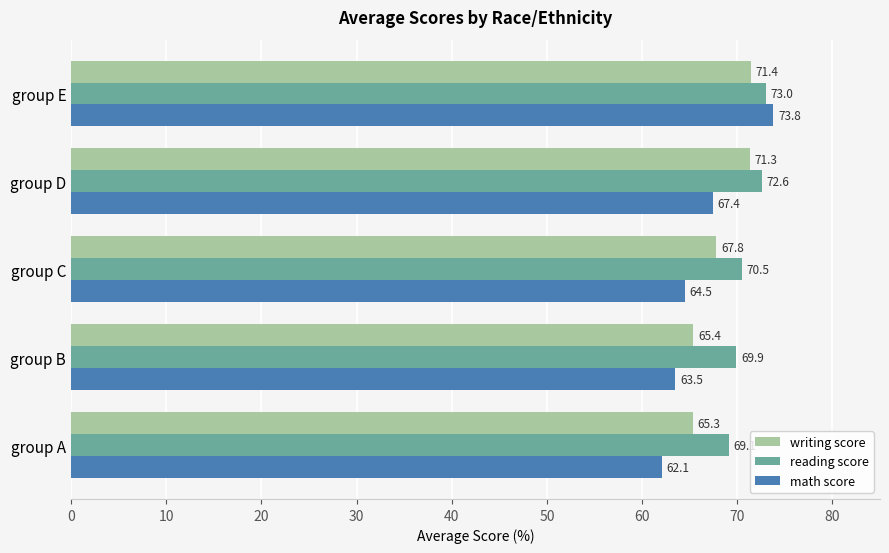

At how many categories does at least one series exceed 73?

1